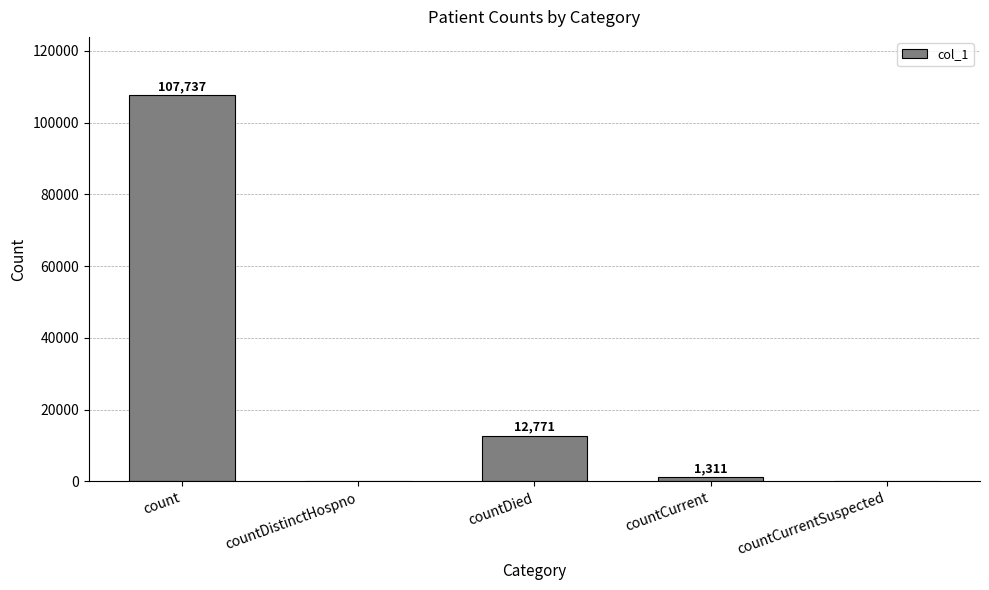

Reading left to right, transcribe all the data shown in this chart.

count=107737	countDistinctHospno=0	countDied=12771	countCurrent=1311	countCurrentSuspected=0